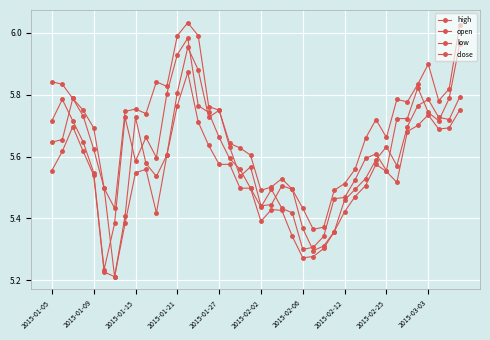

How many lines are shown in the chart?

4